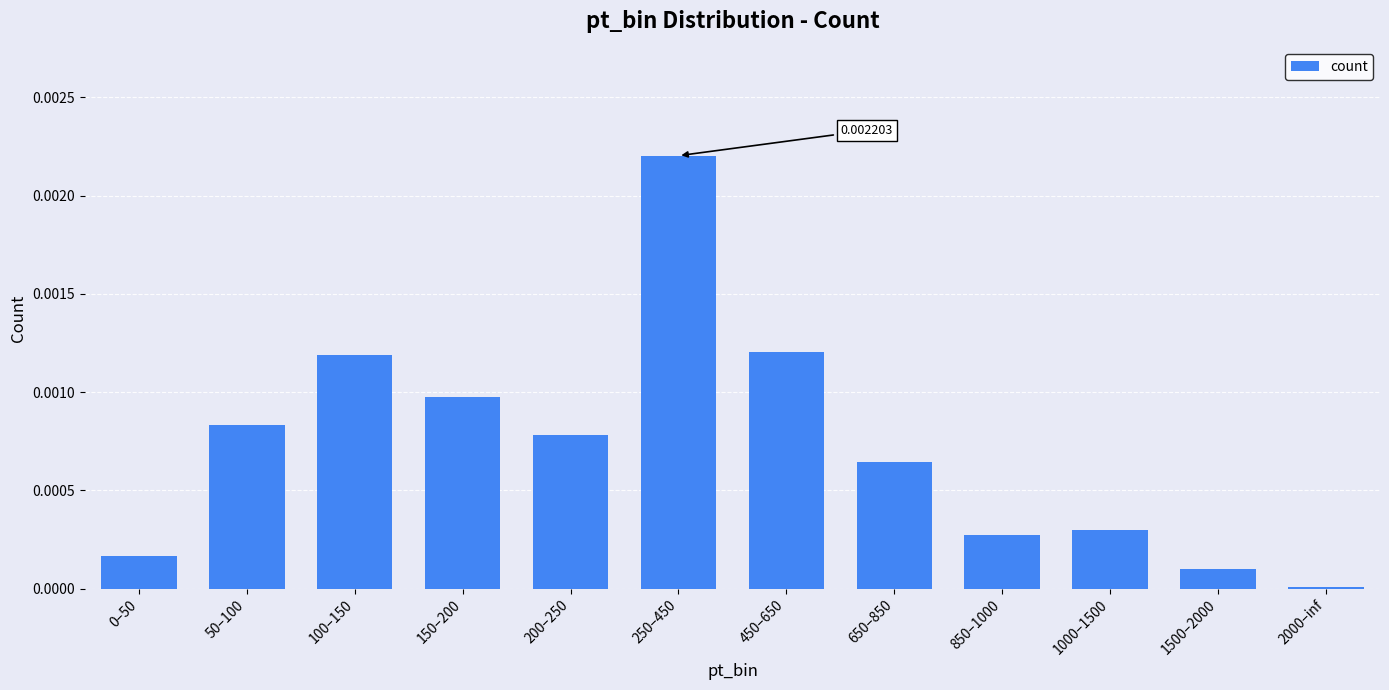

Which has a higher value, 150–200 or 850–1000?

150–200